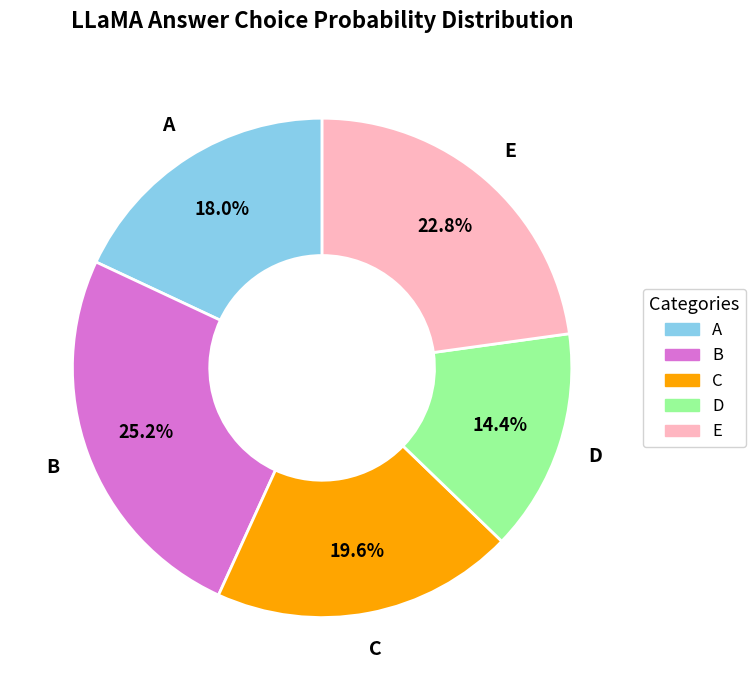

To the nearest percent, what percentage of the pie is D?

14%